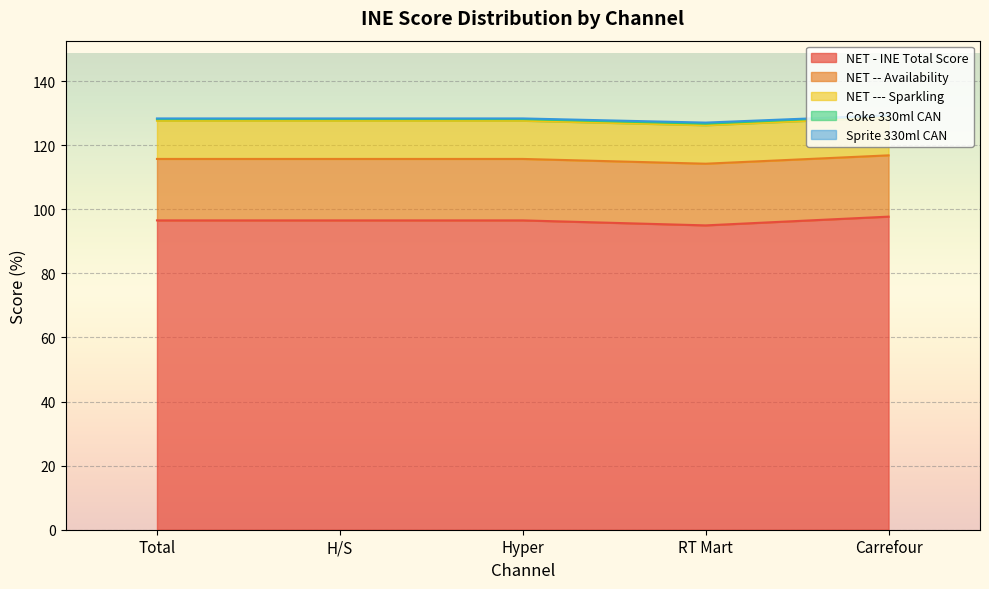

The value of NET - INE Total Score at Hyper is 28.8. True or false?

False